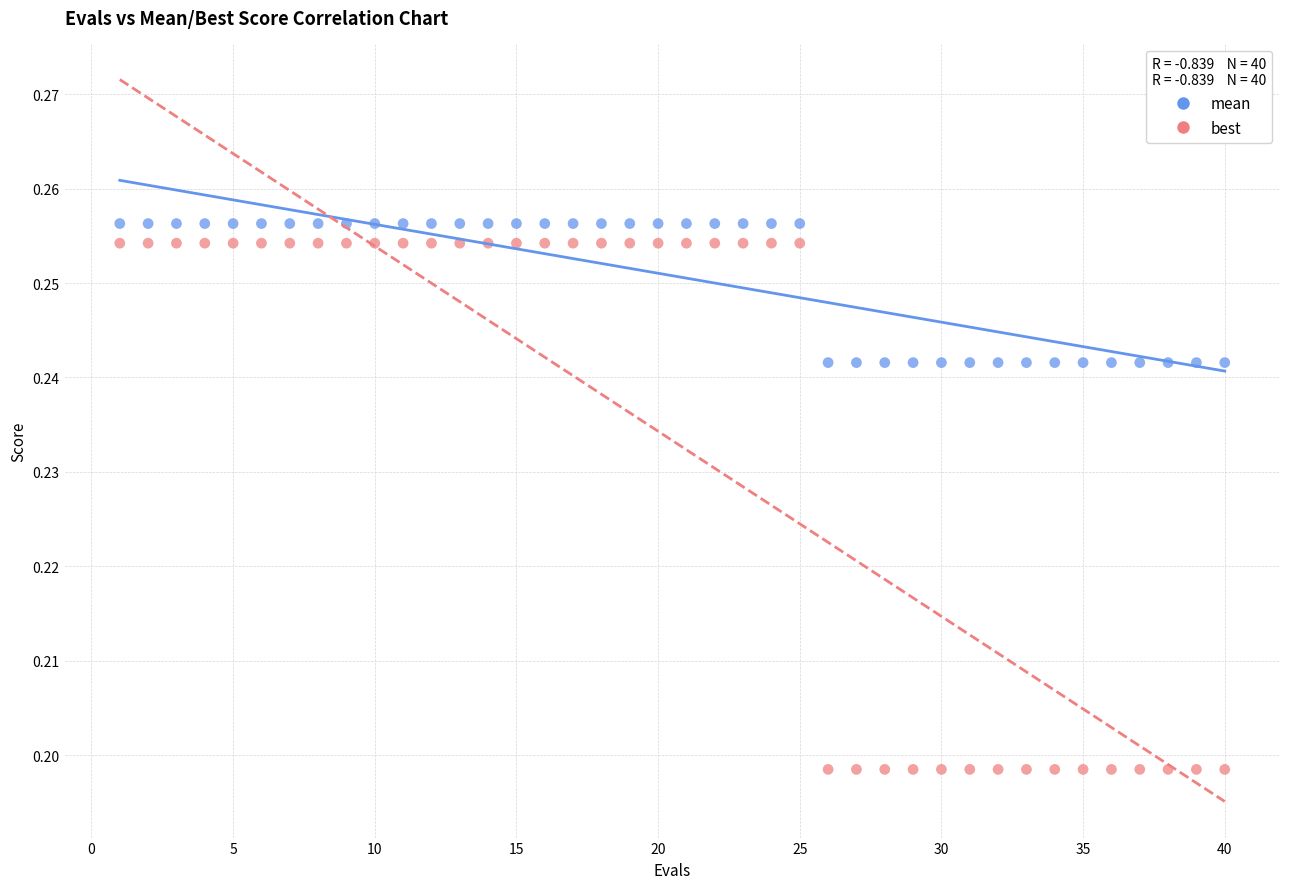

What is the X range (max minus min) for the scatter plot?

39.0